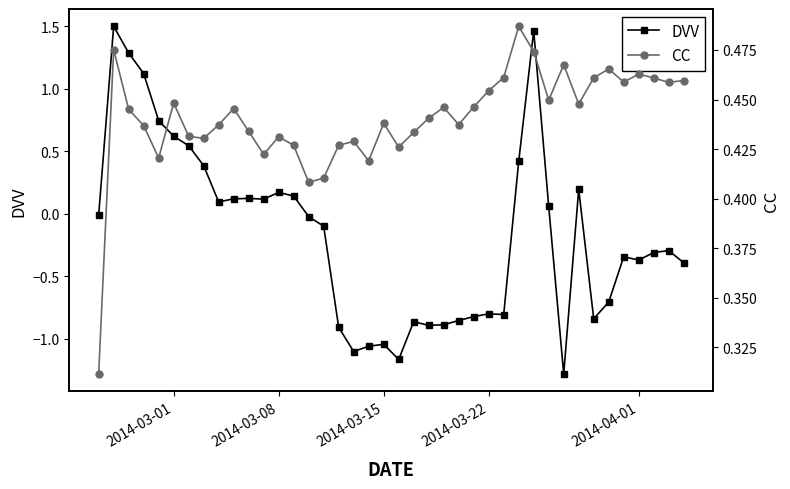

What is the minimum value for DVV?

-1.3